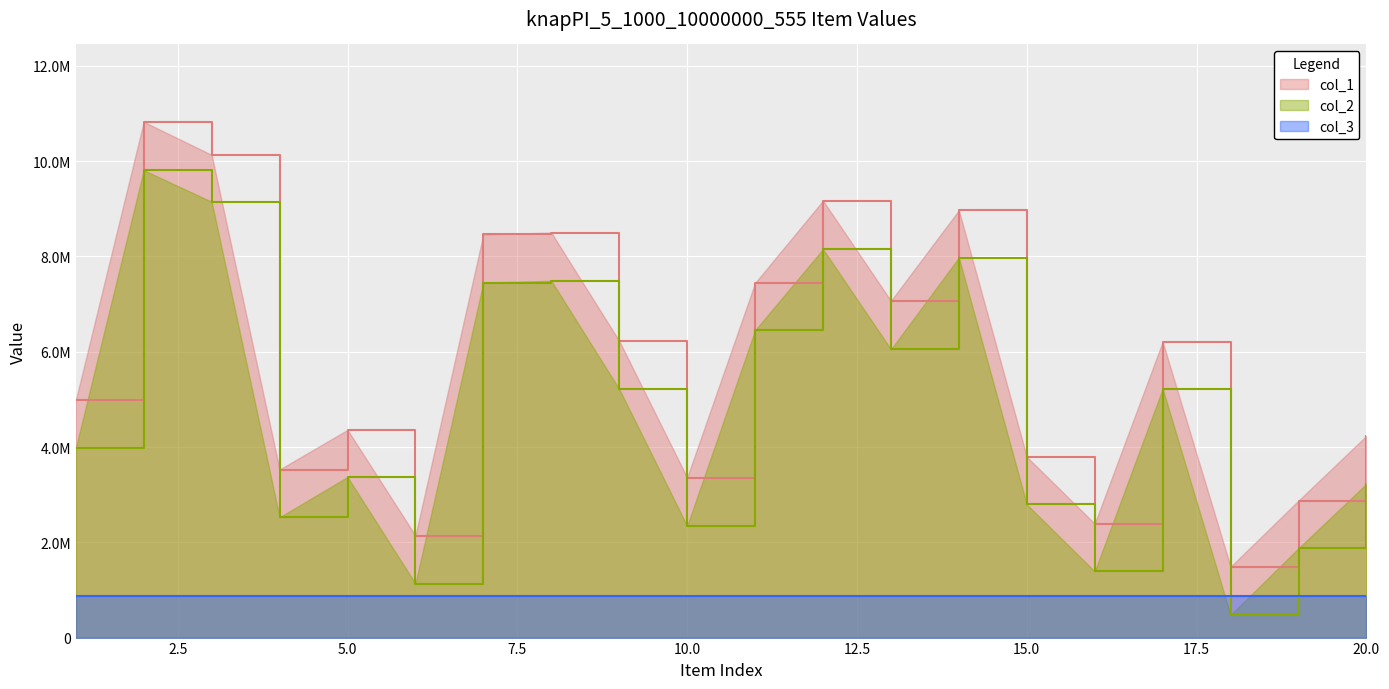

How many data points does each series have?

20